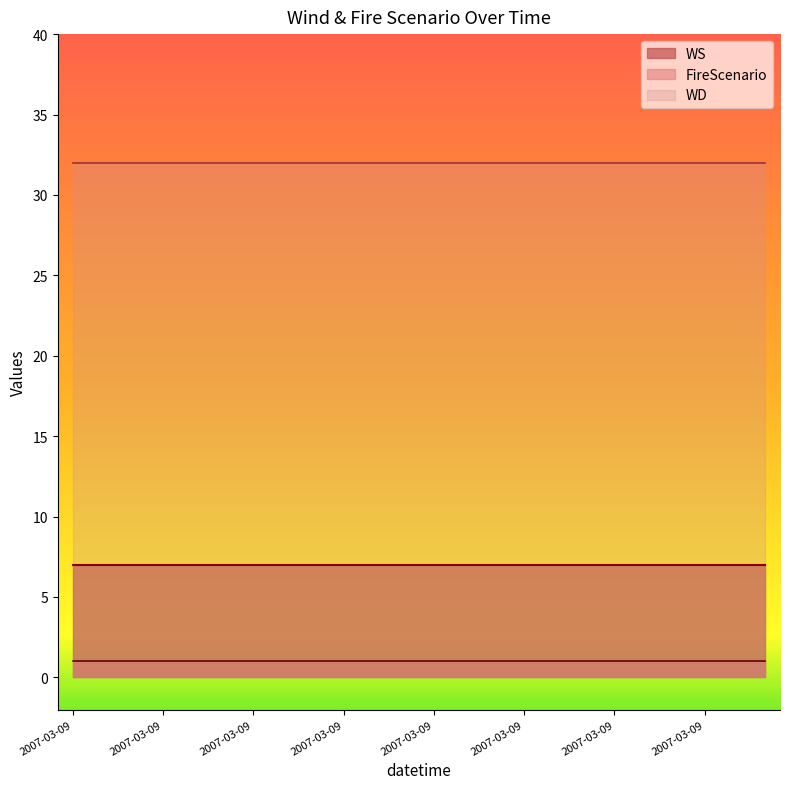

At which label does WD reach its peak?

2007-03-09